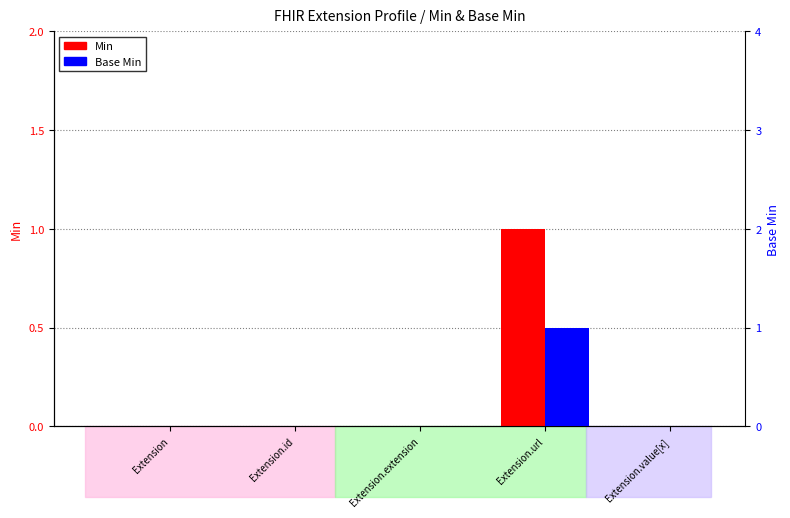

The value of Min at Extension.id is 0. True or false?

True